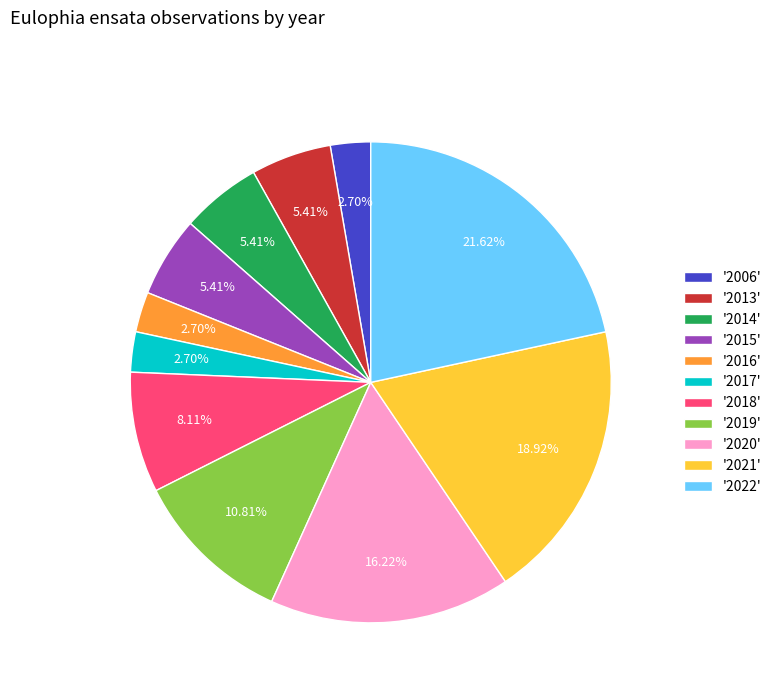

Is the sum of '2020' and '2016' greater than half?

No